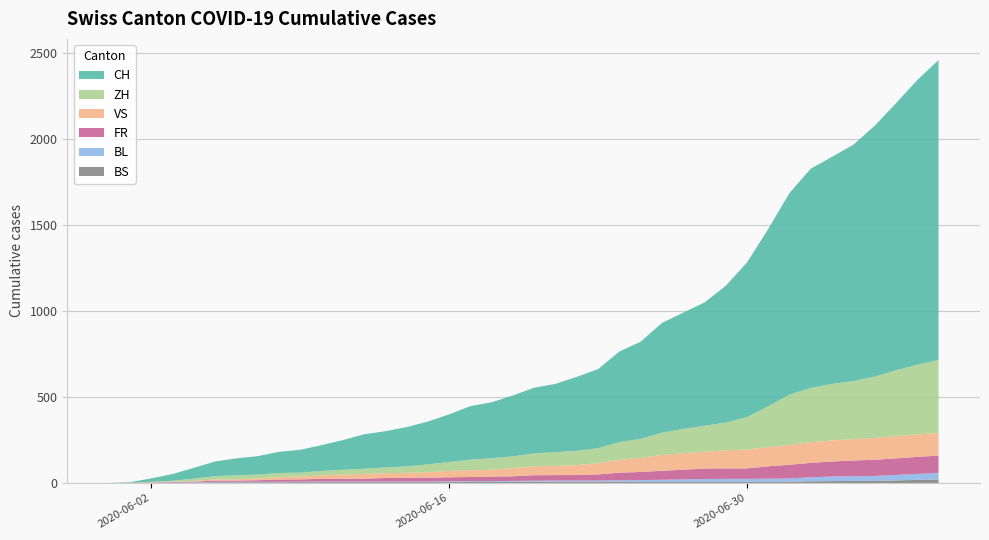

Reading left to right, transcribe all the data shown in this chart.

CH: 2020-05-31=0	2020-06-01=3	2020-06-02=20	2020-06-03=39	2020-06-04=63	2020-06-05=85	2020-06-06=99	2020-06-07=107	2020-06-08=123	2020-06-09=133	2020-06-10=150	2020-06-11=172	2020-06-12=200	2020-06-13=211	2020-06-14=228	2020-06-15=249	2020-06-16=277	2020-06-17=311	2020-06-18=325	2020-06-19=354	2020-06-20=382	2020-06-21=397	2020-06-22=430	2020-06-23=460	2020-06-24=526	2020-06-25=565	2020-06-26=638	2020-06-27=676	2020-06-28=716	2020-06-29=795	2020-06-30=899	2020-07-01=1031	2020-07-02=1172	2020-07-03=1274	2020-07-04=1320	2020-07-05=1374	2020-07-06=1458	2020-07-07=1552	2020-07-08=1654	2020-07-09=1743
ZH: 2020-05-31=0	2020-06-01=0	2020-06-02=2	2020-06-03=5	2020-06-04=13	2020-06-05=19	2020-06-06=23	2020-06-07=23	2020-06-08=23	2020-06-09=23	2020-06-10=26	2020-06-11=28	2020-06-12=30	2020-06-13=33	2020-06-14=38	2020-06-15=45	2020-06-16=52	2020-06-17=62	2020-06-18=67	2020-06-19=68	2020-06-20=75	2020-06-21=80	2020-06-22=83	2020-06-23=87	2020-06-24=103	2020-06-25=110	2020-06-26=129	2020-06-27=141	2020-06-28=152	2020-06-29=161	2020-06-30=189	2020-07-01=237	2020-07-02=293	2020-07-03=316	2020-07-04=329	2020-07-05=337	2020-07-06=356	2020-07-07=382	2020-07-08=405	2020-07-09=424
VS: 2020-05-31=0	2020-06-01=1	2020-06-02=2	2020-06-03=2	2020-06-04=4	2020-06-05=7	2020-06-06=7	2020-06-07=10	2020-06-08=15	2020-06-09=16	2020-06-10=20	2020-06-11=24	2020-06-12=28	2020-06-13=28	2020-06-14=28	2020-06-15=32	2020-06-16=37	2020-06-17=39	2020-06-18=40	2020-06-19=48	2020-06-20=52	2020-06-21=53	2020-06-22=58	2020-06-23=65	2020-06-24=75	2020-06-25=82	2020-06-26=92	2020-06-27=96	2020-06-28=97	2020-06-29=105	2020-06-30=109	2020-07-01=112	2020-07-02=115	2020-07-03=120	2020-07-04=122	2020-07-05=124	2020-07-06=127	2020-07-07=130	2020-07-08=130	2020-07-09=132
FR: 2020-05-31=0	2020-06-01=0	2020-06-02=2	2020-06-03=3	2020-06-04=5	2020-06-05=7	2020-06-06=7	2020-06-07=9	2020-06-08=13	2020-06-09=13	2020-06-10=15	2020-06-11=16	2020-06-12=16	2020-06-13=20	2020-06-14=22	2020-06-15=22	2020-06-16=23	2020-06-17=24	2020-06-18=26	2020-06-19=27	2020-06-20=32	2020-06-21=32	2020-06-22=32	2020-06-23=36	2020-06-24=44	2020-06-25=47	2020-06-26=52	2020-06-27=56	2020-06-28=61	2020-06-29=61	2020-06-30=61	2020-07-01=72	2020-07-02=79	2020-07-03=84	2020-07-04=87	2020-07-05=92	2020-07-06=94	2020-07-07=96	2020-07-08=99	2020-07-09=100
BL: 2020-05-31=0	2020-06-01=1	2020-06-02=1	2020-06-03=2	2020-06-04=2	2020-06-05=3	2020-06-06=3	2020-06-07=3	2020-06-08=3	2020-06-09=3	2020-06-10=4	2020-06-11=4	2020-06-12=4	2020-06-13=4	2020-06-14=4	2020-06-15=4	2020-06-16=5	2020-06-17=5	2020-06-18=5	2020-06-19=5	2020-06-20=6	2020-06-21=7	2020-06-22=7	2020-06-23=7	2020-06-24=9	2020-06-25=10	2020-06-26=12	2020-06-27=14	2020-06-28=16	2020-06-29=17	2020-06-30=17	2020-07-01=18	2020-07-02=19	2020-07-03=23	2020-07-04=27	2020-07-05=27	2020-07-06=29	2020-07-07=32	2020-07-08=35	2020-07-09=38
BS: 2020-05-31=0	2020-06-01=0	2020-06-02=0	2020-06-03=1	2020-06-04=1	2020-06-05=4	2020-06-06=4	2020-06-07=4	2020-06-08=4	2020-06-09=5	2020-06-10=5	2020-06-11=5	2020-06-12=5	2020-06-13=5	2020-06-14=5	2020-06-15=5	2020-06-16=5	2020-06-17=6	2020-06-18=6	2020-06-19=7	2020-06-20=7	2020-06-21=7	2020-06-22=7	2020-06-23=7	2020-06-24=7	2020-06-25=7	2020-06-26=7	2020-06-27=7	2020-06-28=7	2020-06-29=7	2020-06-30=7	2020-07-01=7	2020-07-02=8	2020-07-03=10	2020-07-04=11	2020-07-05=12	2020-07-06=12	2020-07-07=15	2020-07-08=18	2020-07-09=21